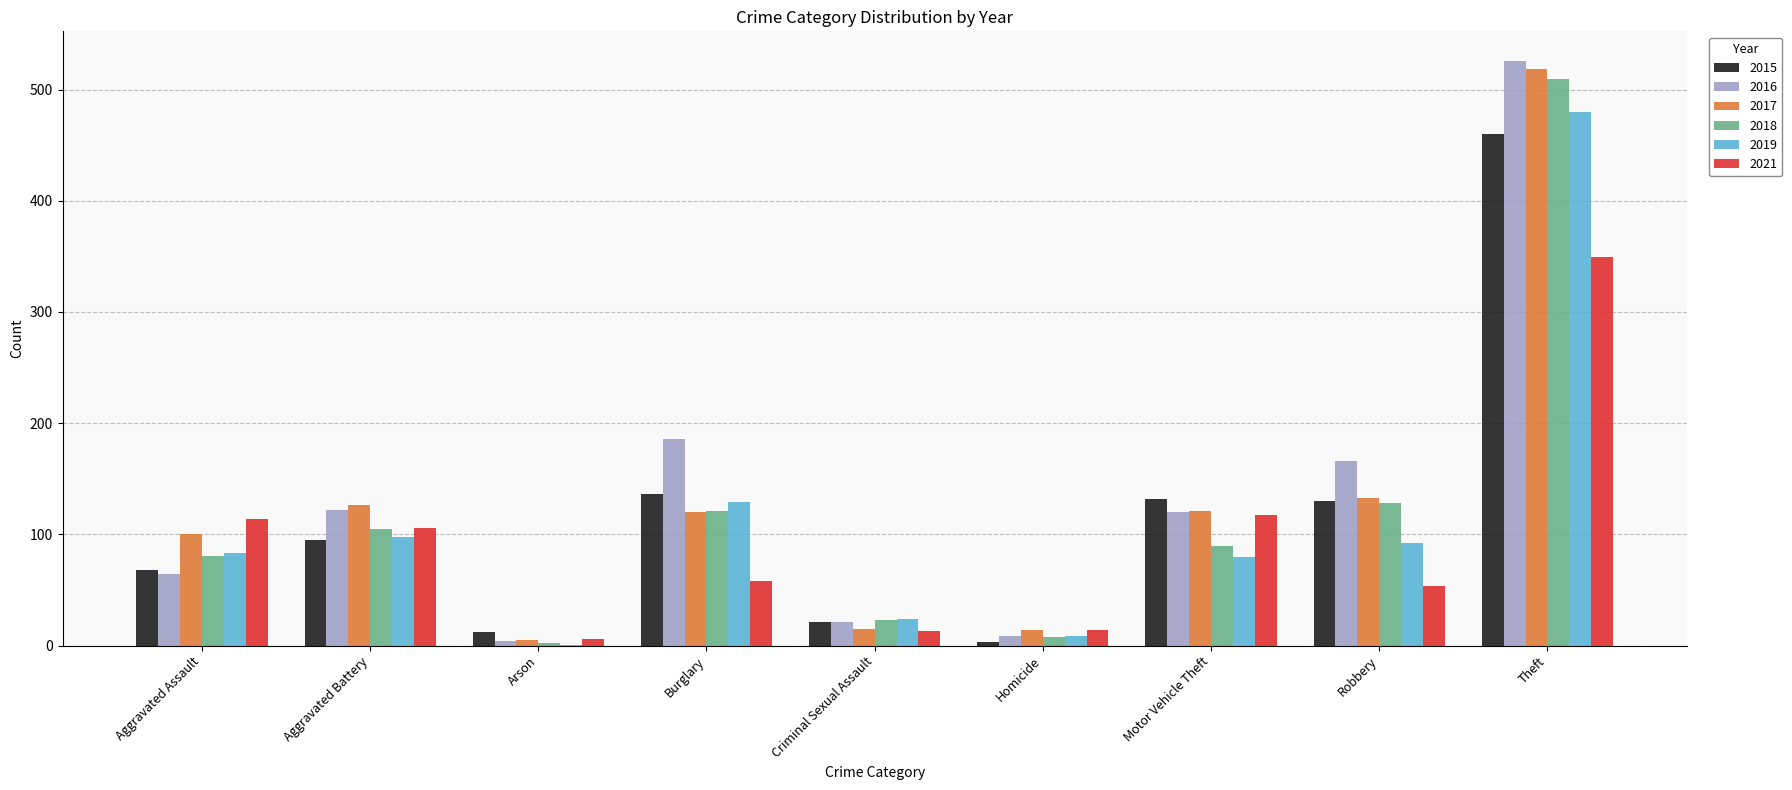

Which series has the widest spread of values?

2016